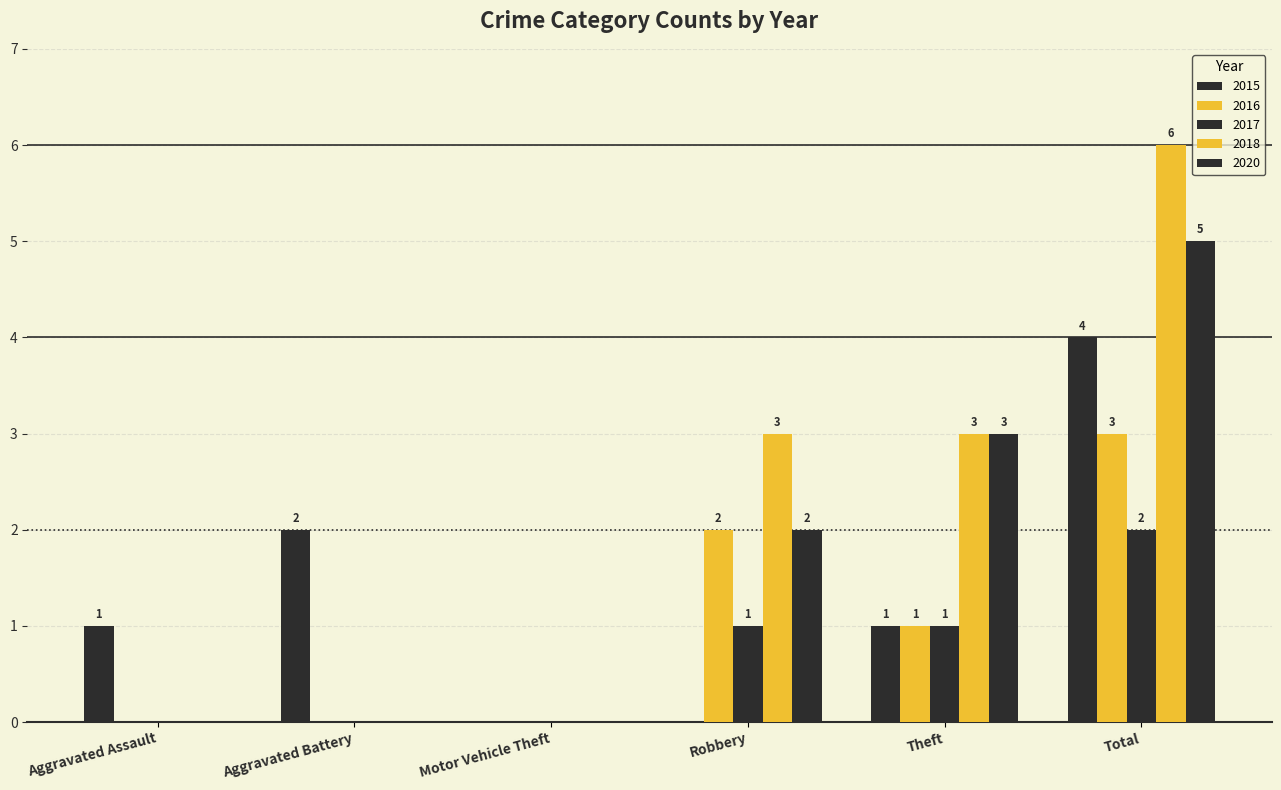

Reading left to right, transcribe all the data shown in this chart.

2015: 1	2	0	0	1	4
2016: 0	0	0	2	1	3
2017: 0	0	0	1	1	2
2018: 0	0	0	3	3	6
2020: 0	0	0	2	3	5